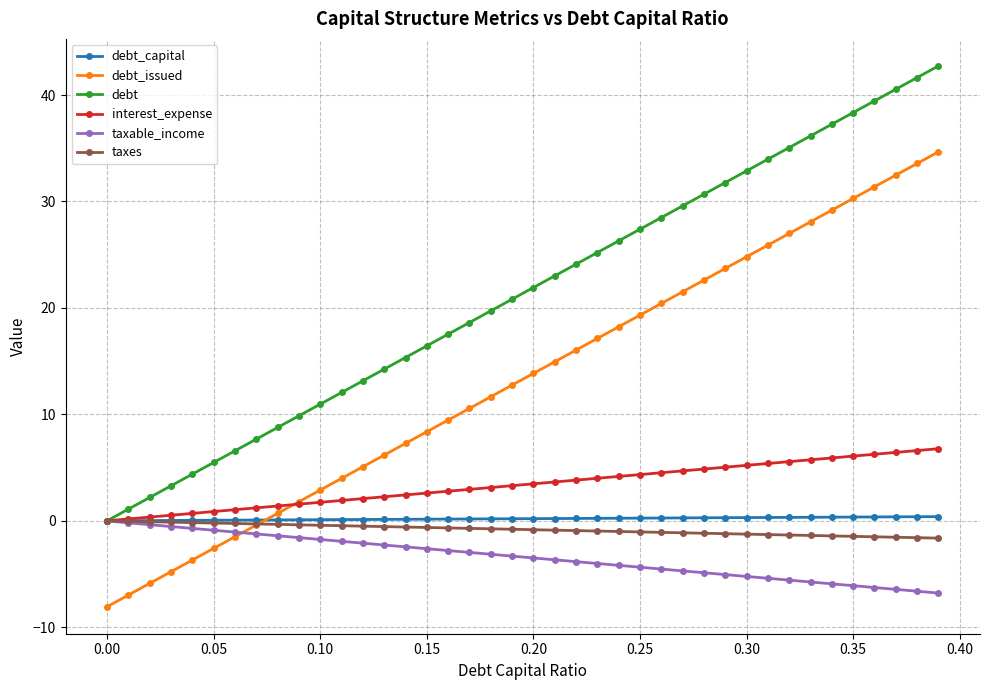

What is the smallest value displayed?

-8.1